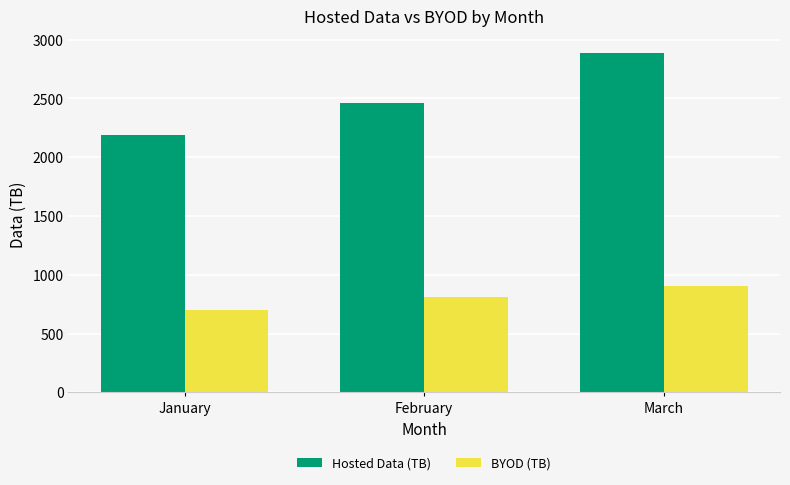

How many bars are there in each group?

2